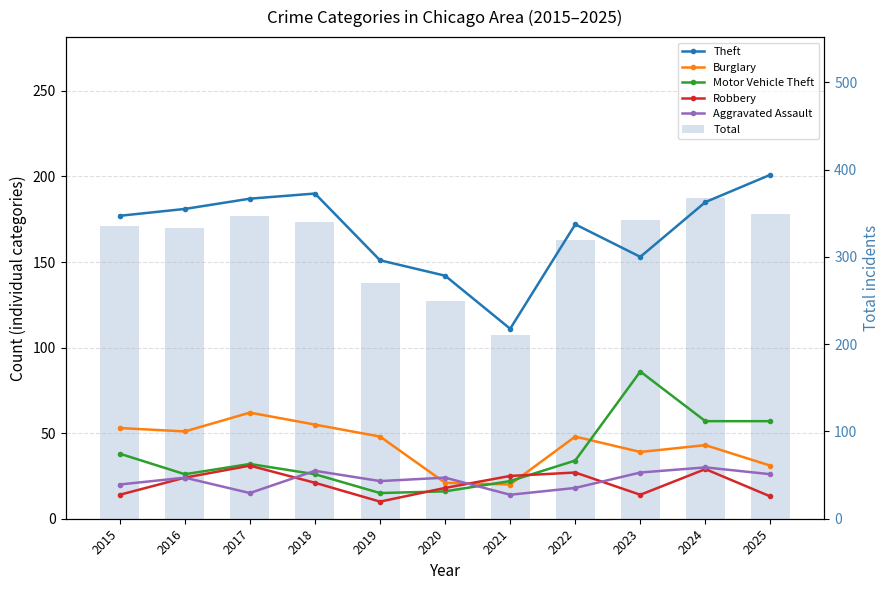

List the labels in order of Aggravated Assault value, smallest first.

2021, 2017, 2022, 2015, 2019, 2016, 2020, 2025, 2023, 2018, 2024